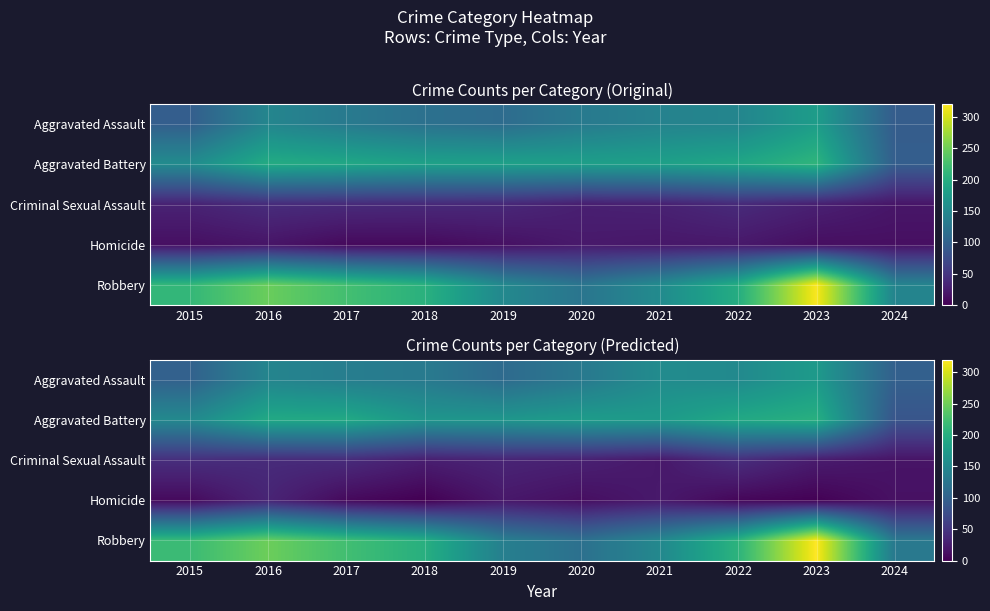

Read the Aggravated Battery value at 2021.

173.9